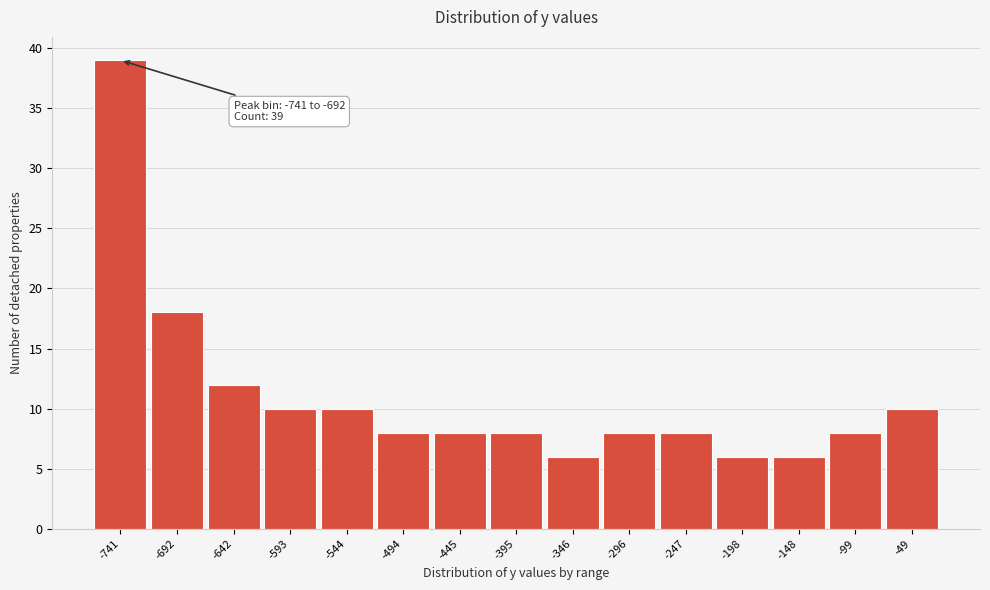

Reading left to right, list all the values displayed in this chart.

-741=39	-692=18	-642=12	-593=10	-544=10	-494=8	-445=8	-395=8	-346=6	-296=8	-247=8	-198=6	-148=6	-99=8	-49=10